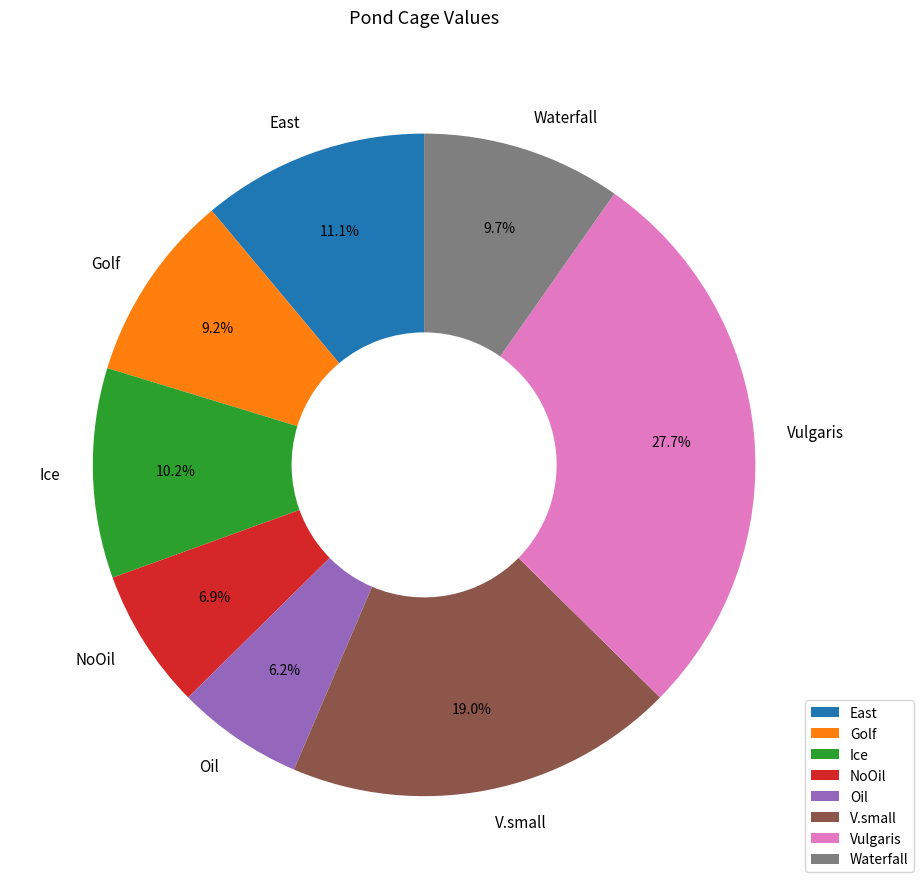

To the nearest percent, what is the average slice percentage?

12%